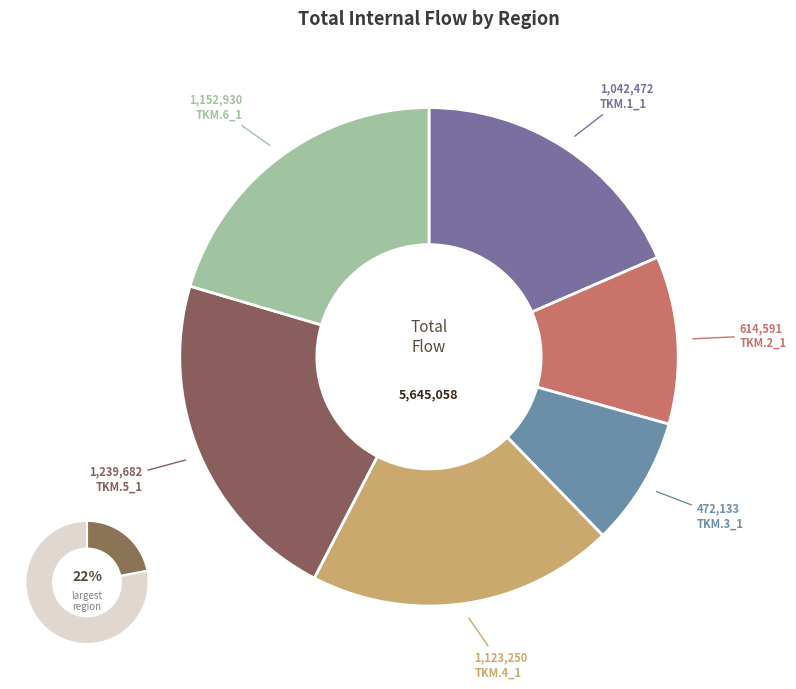

Approximately how many times larger is the value at TKM.4_1 compared to TKM.2_1?

1.8